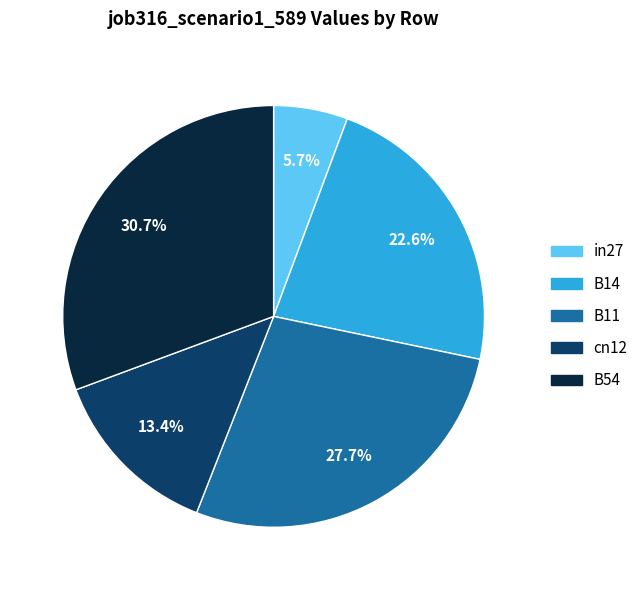

Rank the categories by value from lowest to highest.

in27, cn12, B14, B11, B54